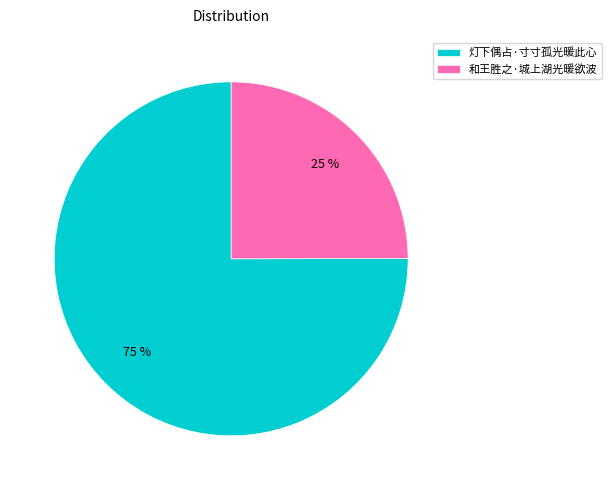

Does any single category account for the majority?

Yes